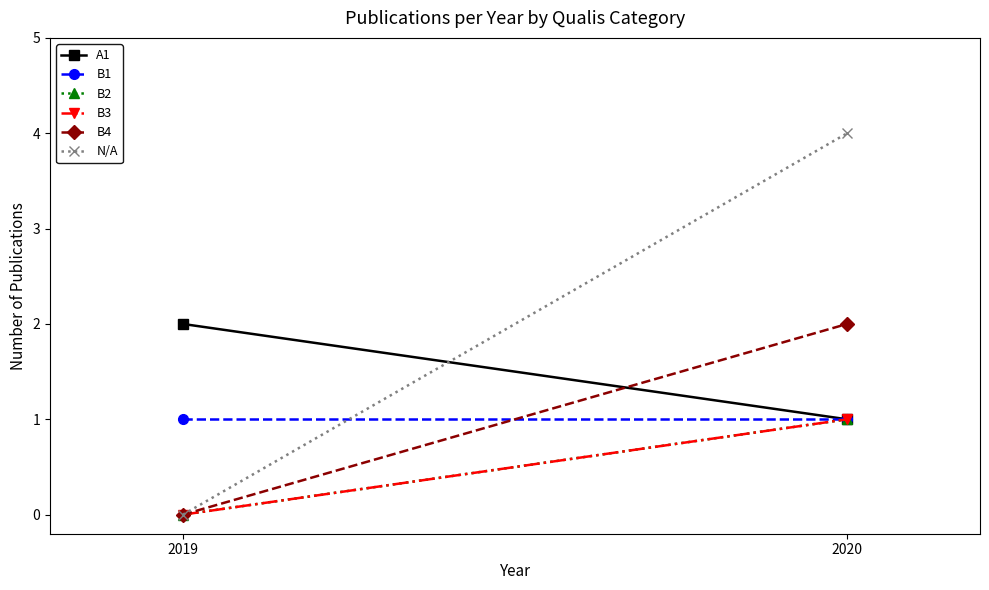

Reading right to left, transcribe all the data shown in this chart.

A1: 1	2
B1: 1	1
B2: 1	0
B3: 1	0
B4: 2	0
N/A: 4	0